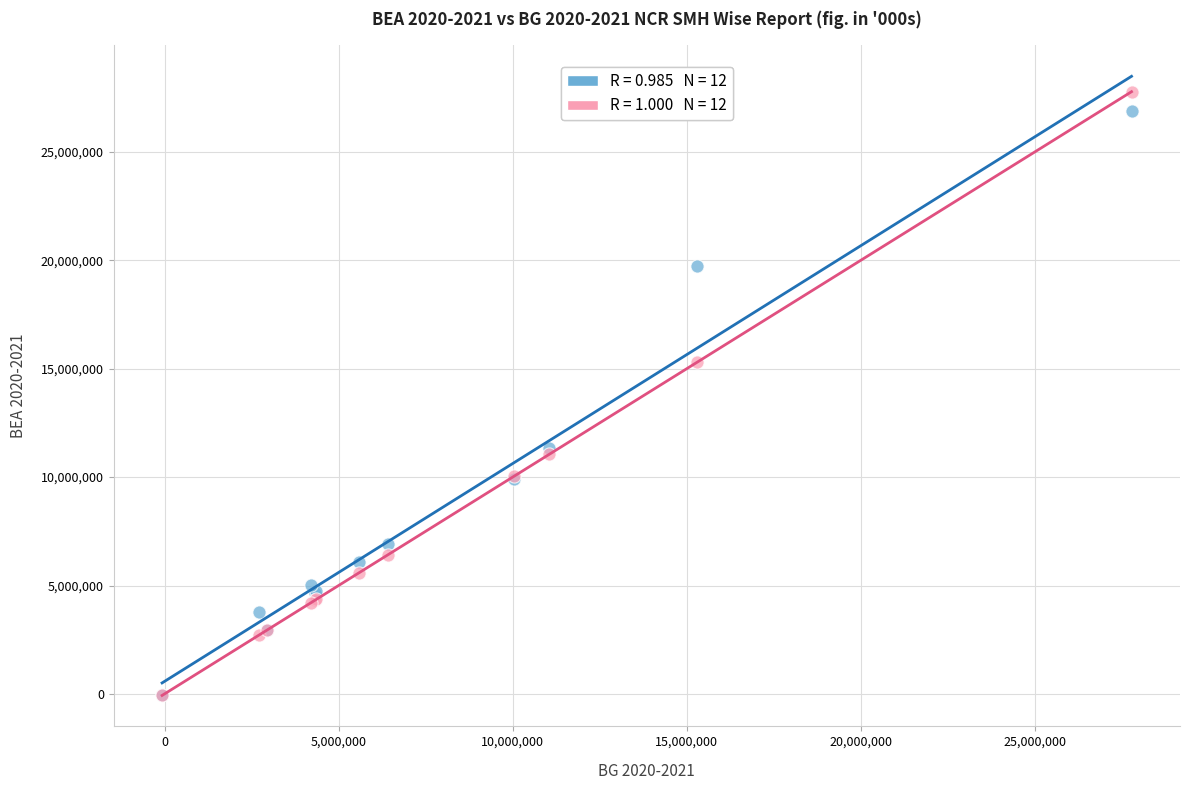

Across all series, what Y value is closest to 13854921?

15300000